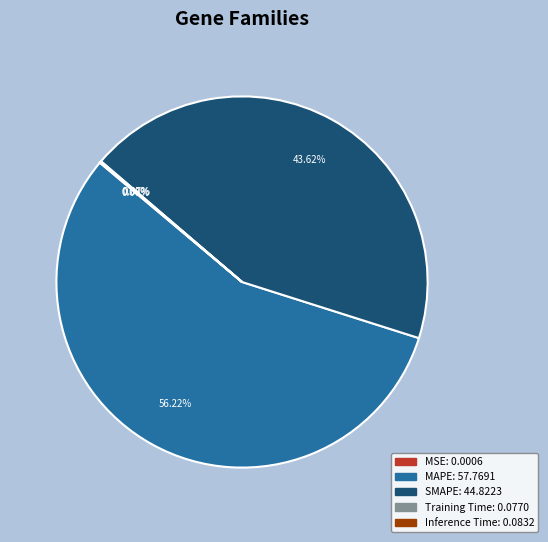

Is it true that SMAPE is 36% of the pie?

False